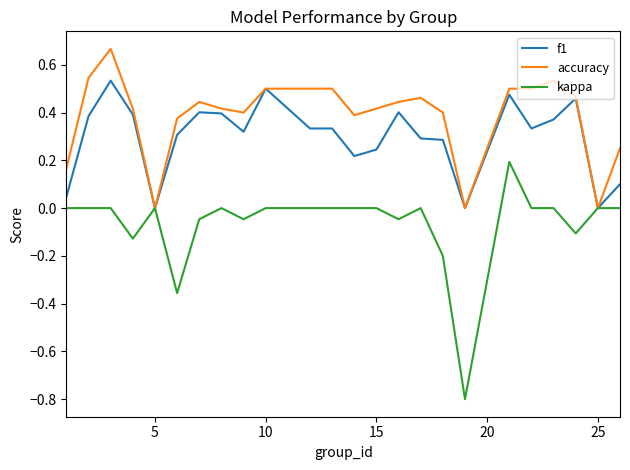

Which series has the largest total across all categories?

accuracy